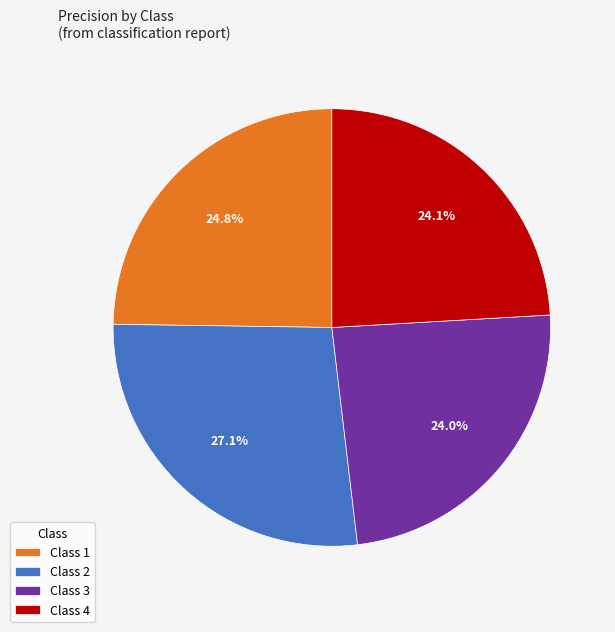

Which category has the biggest portion of the pie?

Class 2